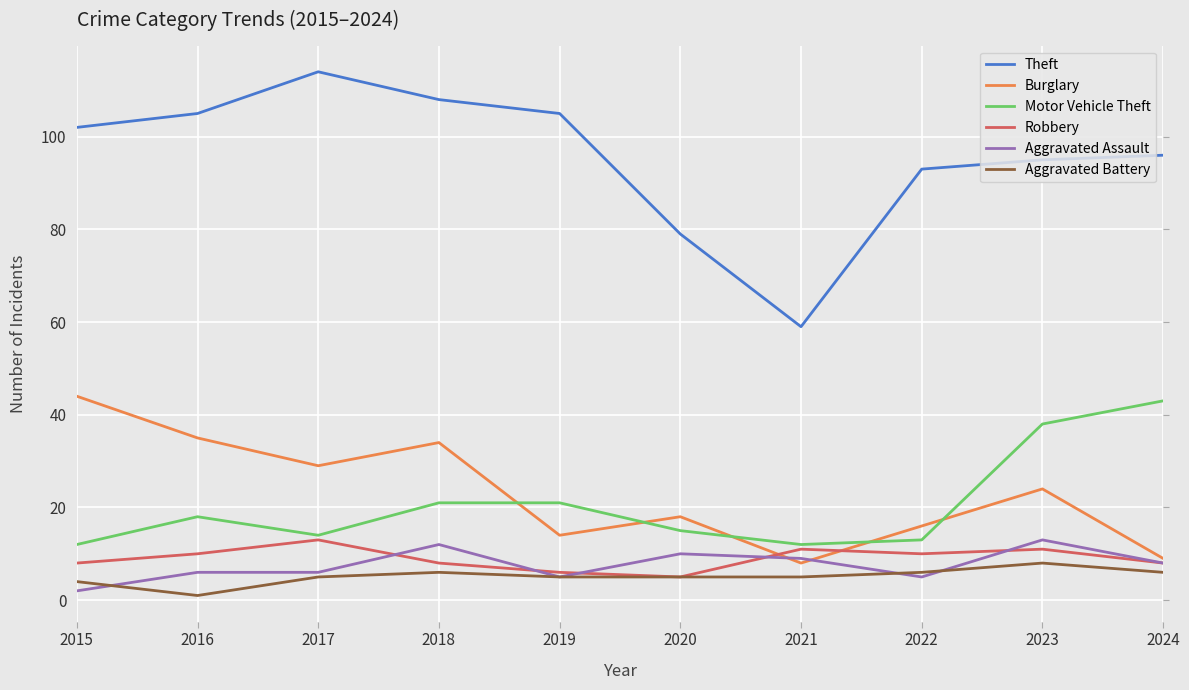

Which series has the largest range (max minus min)?

Theft